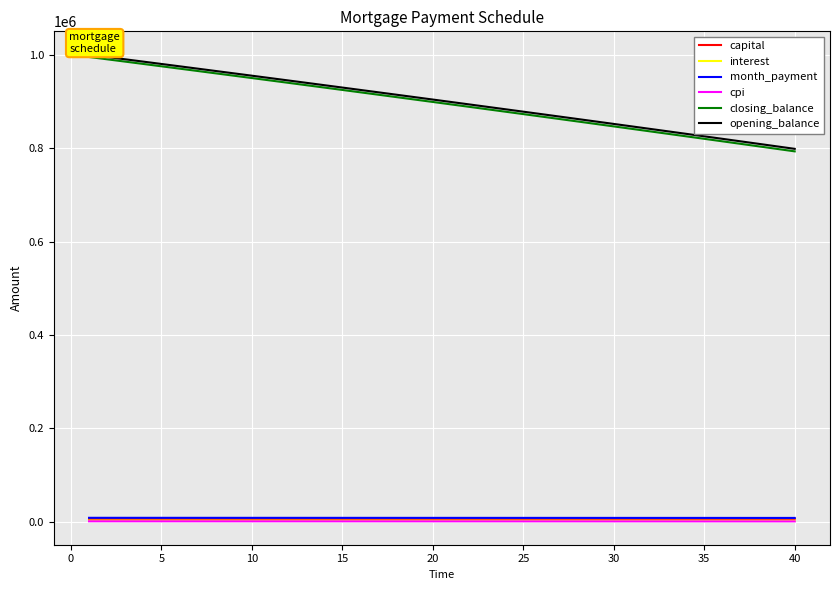

Which series has the widest spread of values?

closing_balance